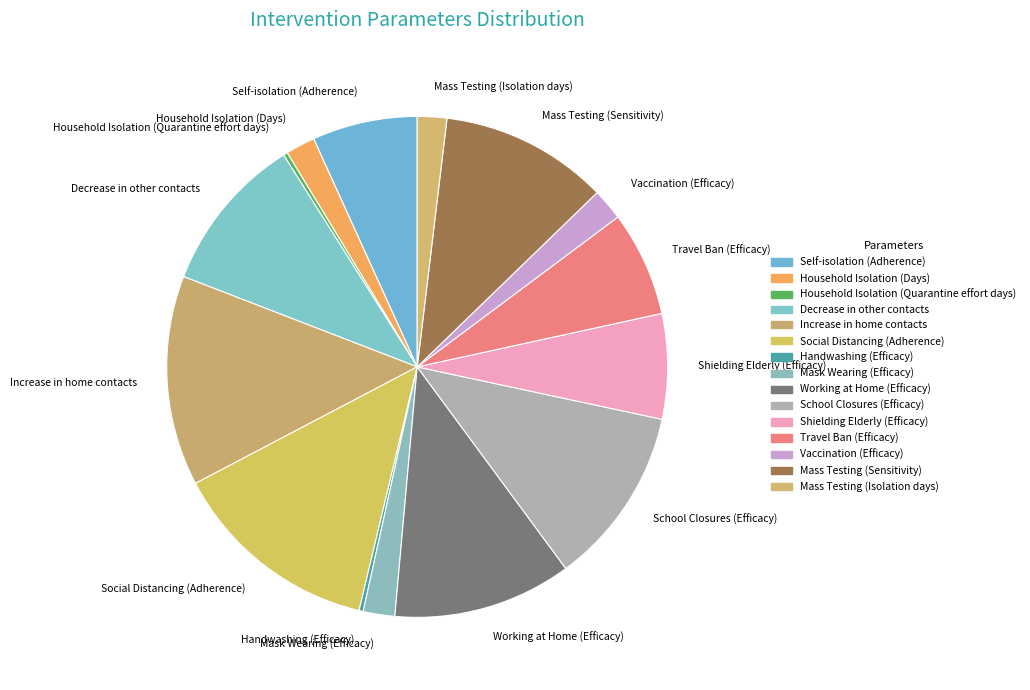

Does any single category account for the majority?

No